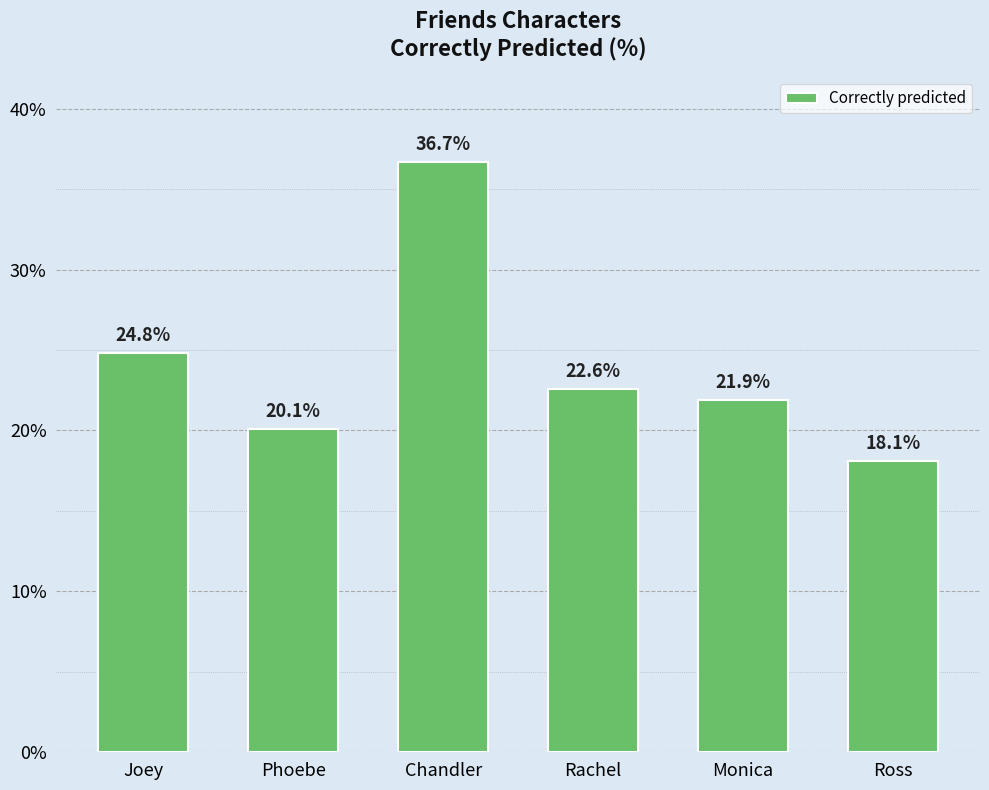

Reading right to left, what are all the values shown in this chart?

Ross=18.1	Monica=21.9	Rachel=22.6	Chandler=36.7	Phoebe=20.1	Joey=24.8